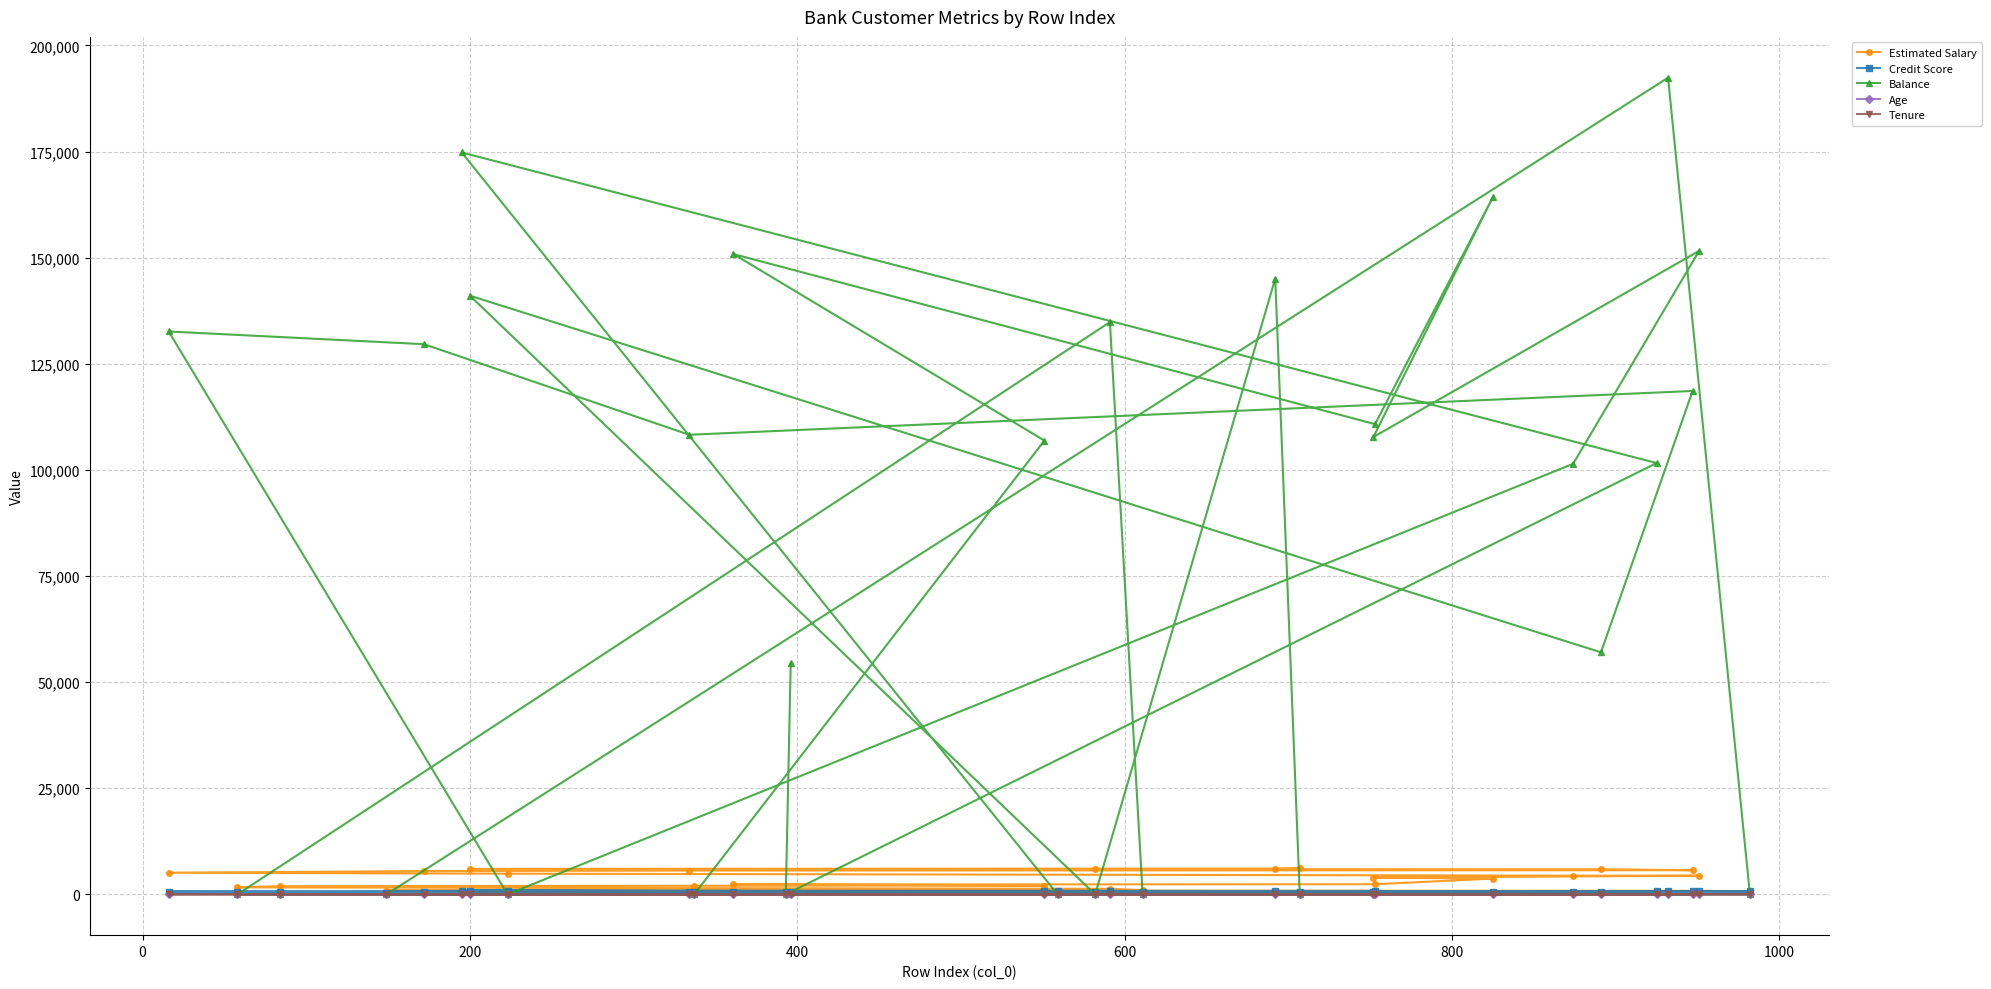

What is the difference between the maximum and minimum values in the Age series?

43.0